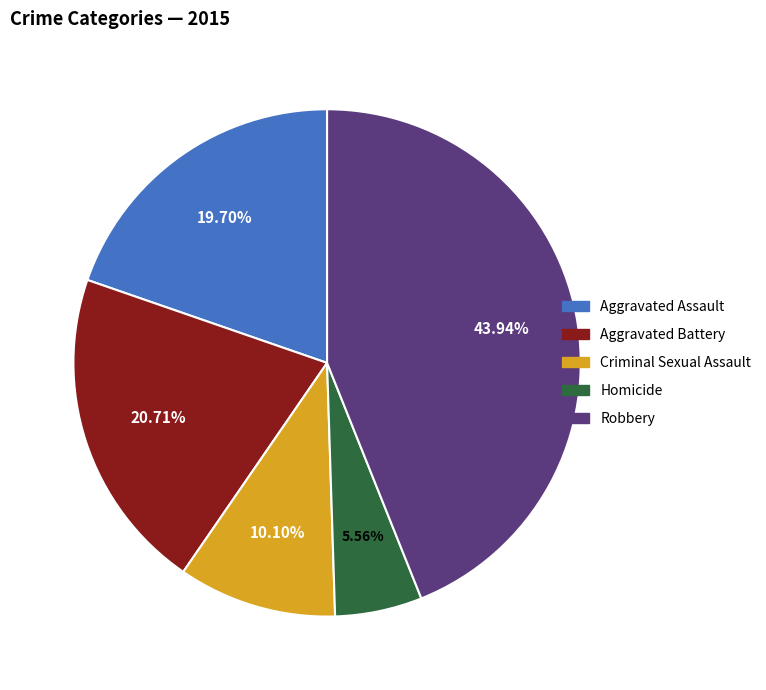

To the nearest percent, what percentage of the pie is Criminal Sexual Assault?

10%